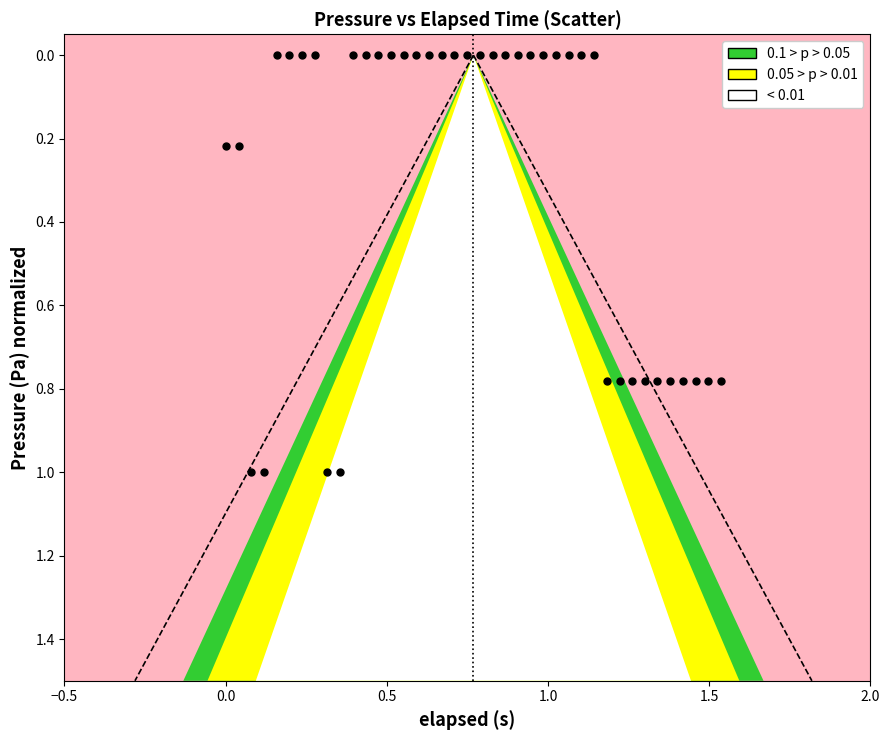

What is the range of Y values (max minus min)?

1.0